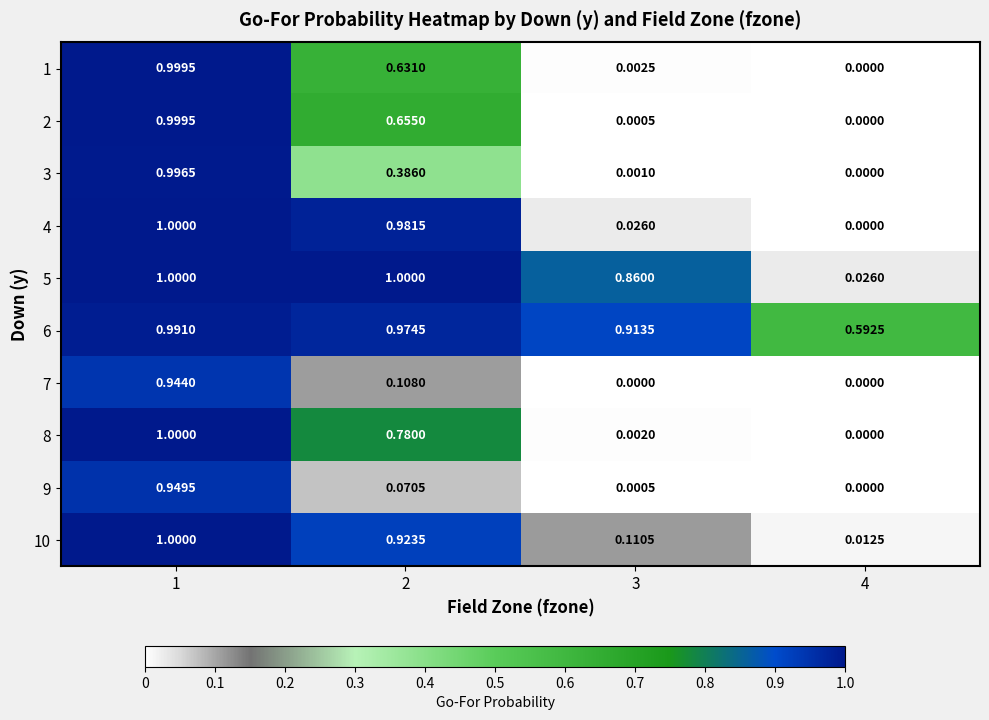

Is the value of 1 at 3 greater than the value of 10 at 3?

No